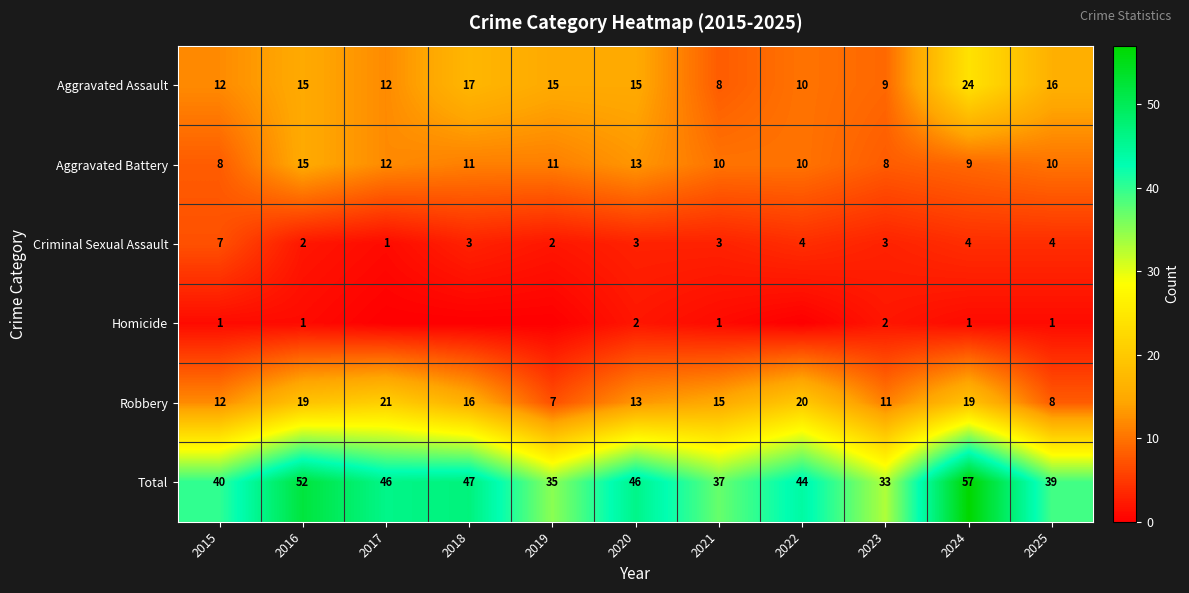

What is the spread (max minus min) of values at 2015?

39